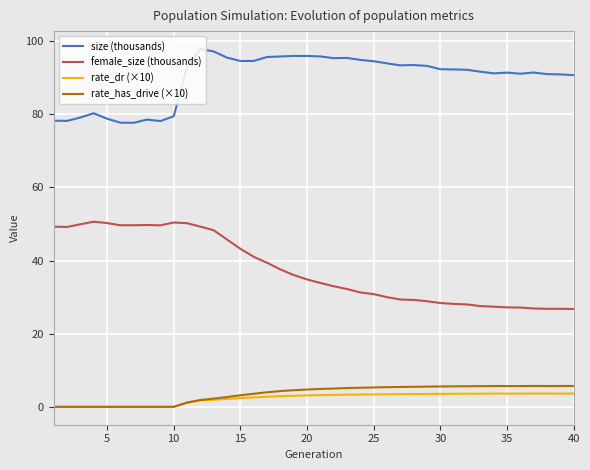

What is the maximum value shown in the chart?

97.8